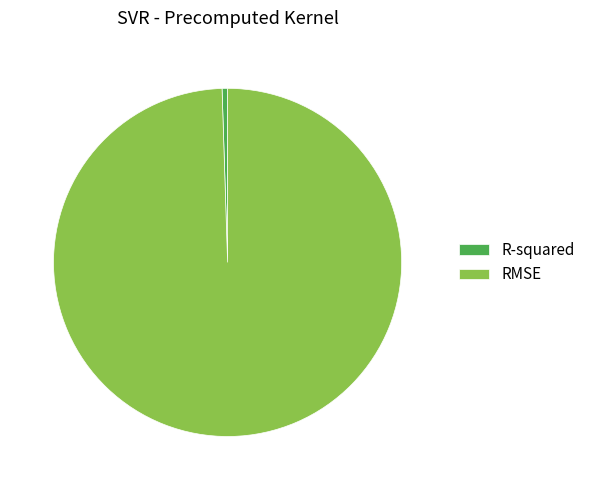

Which slice is the smallest?

R-squared